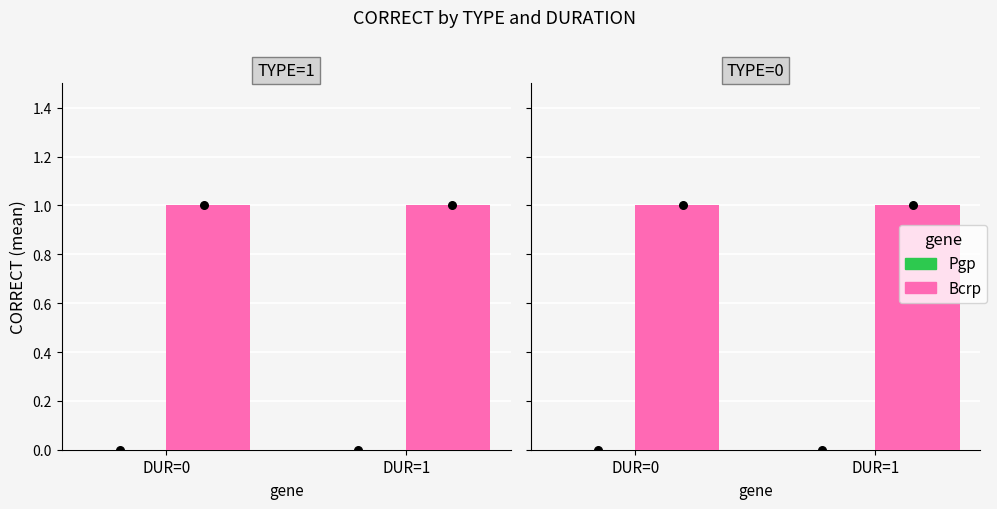

Is the value of Pgp at DUR=0 greater than the value of Bcrp at DUR=0?

No